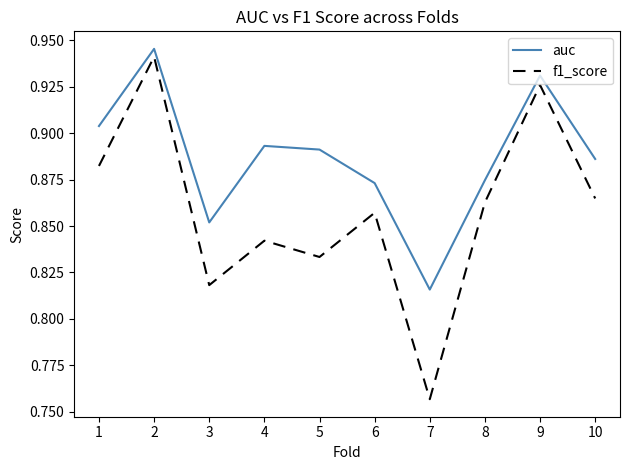

Which series has the widest spread of values?

f1_score